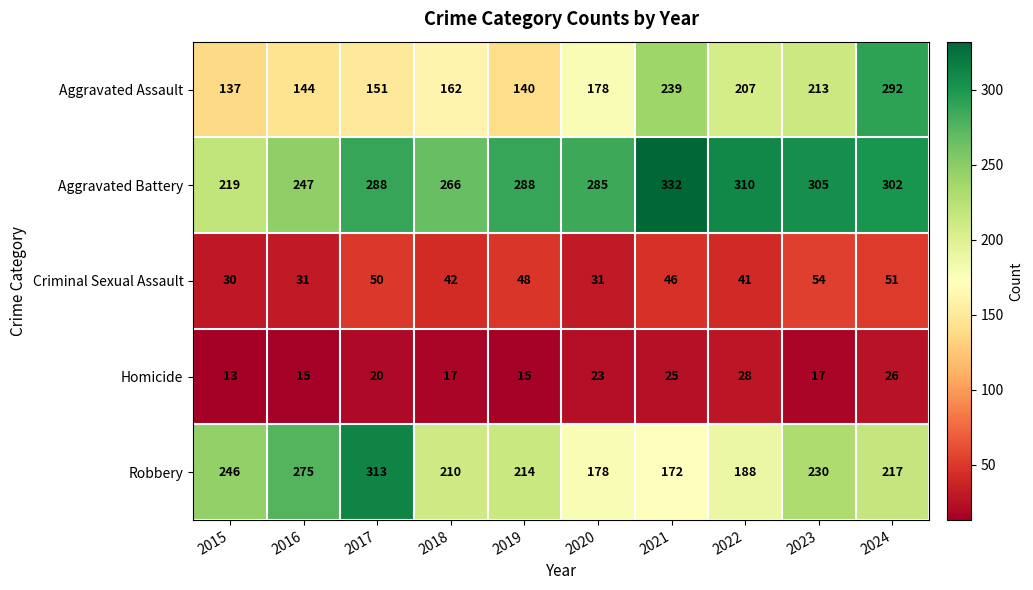

What is the total value across all series at 2017?

822